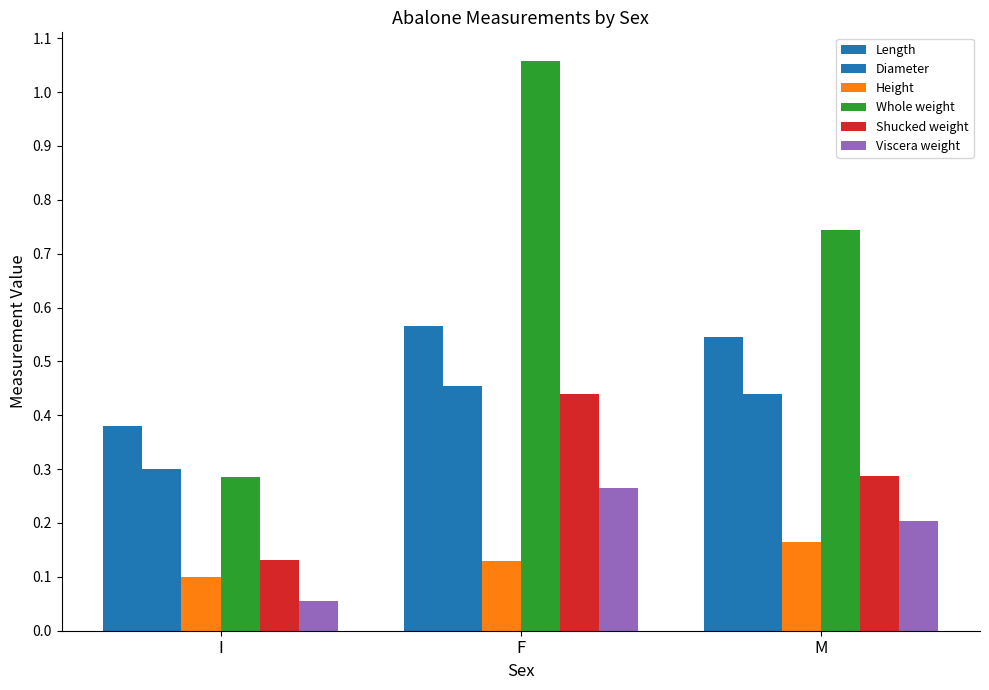

How many distinct data groups are displayed?

6